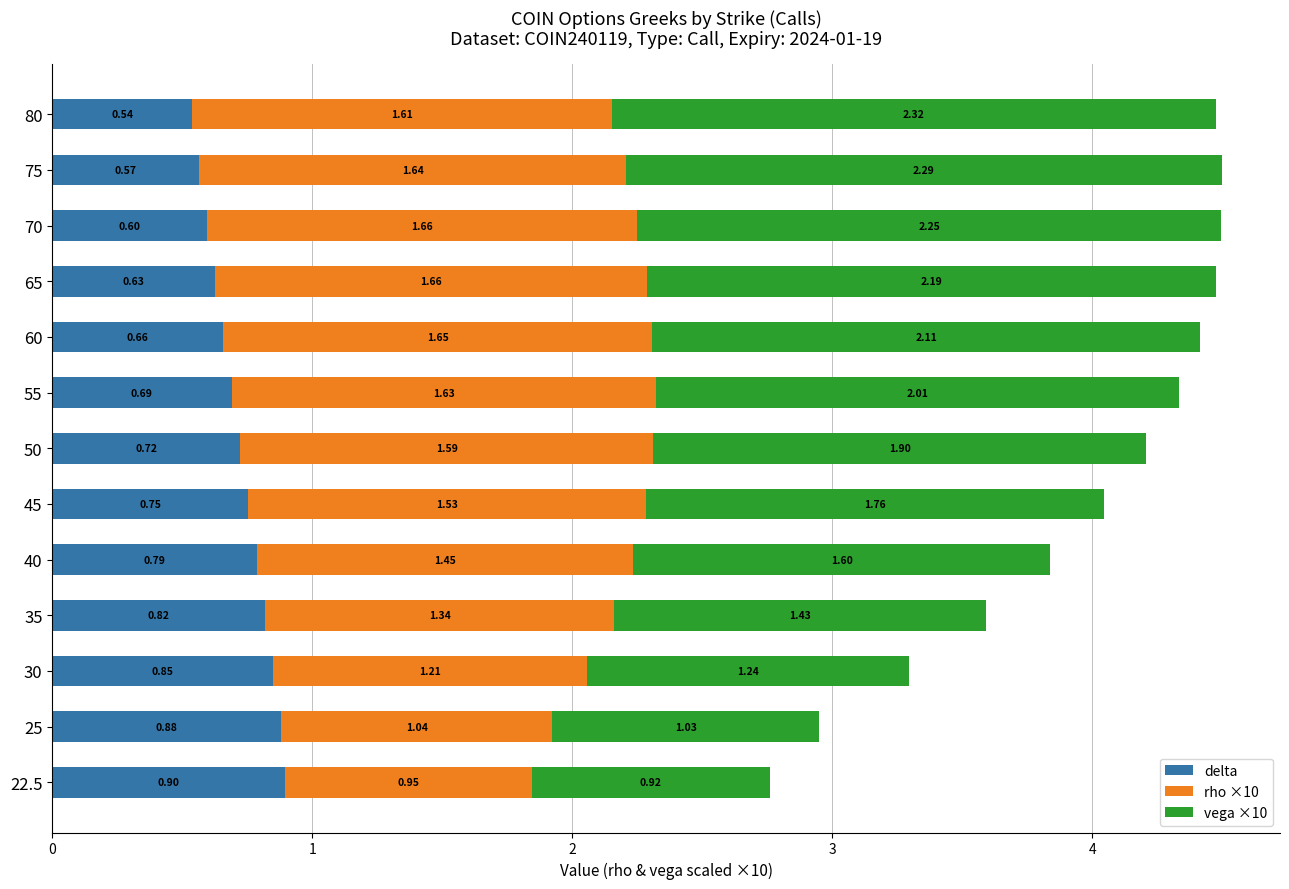

What is the sum of all delta values?

9.4